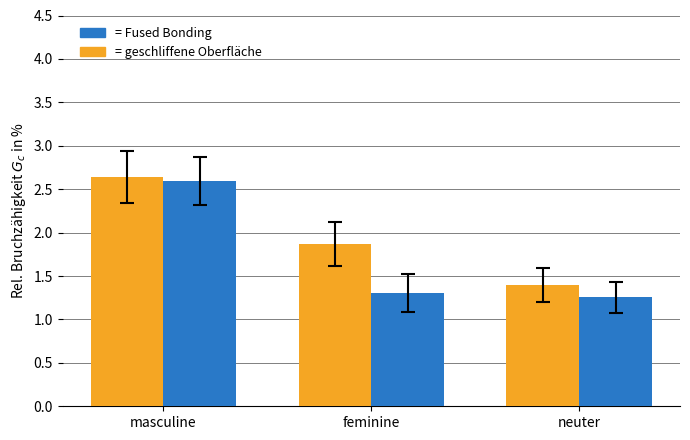

Which label corresponds to the largest value in the chart?

masculine